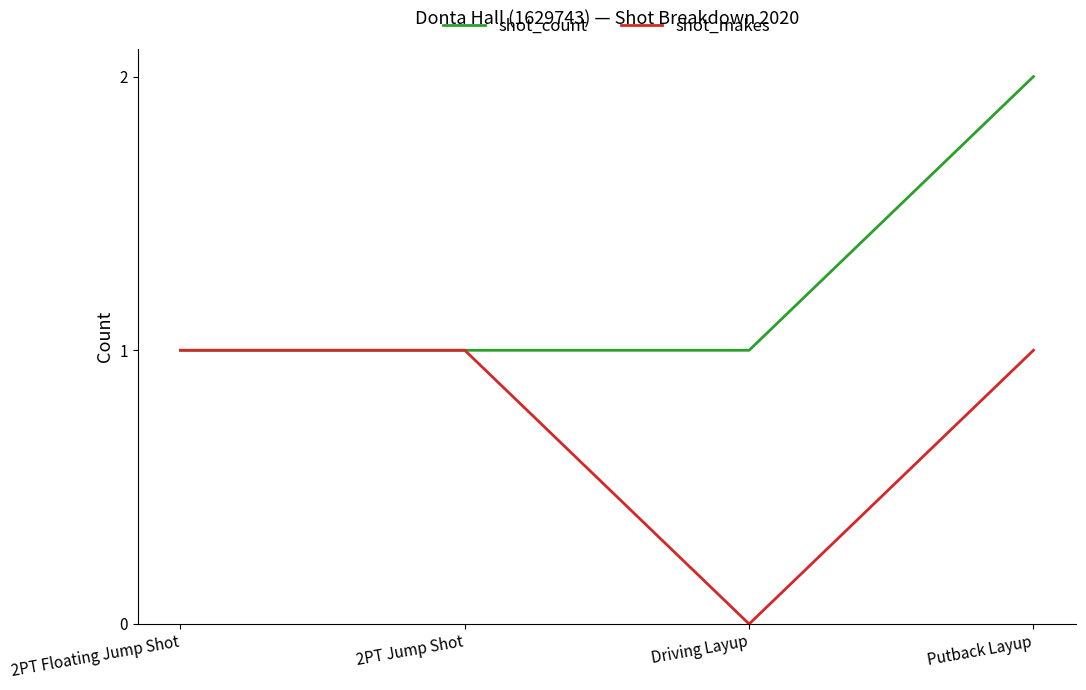

Which series changed the most between 2PT Jump Shot and Putback Layup?

shot_count